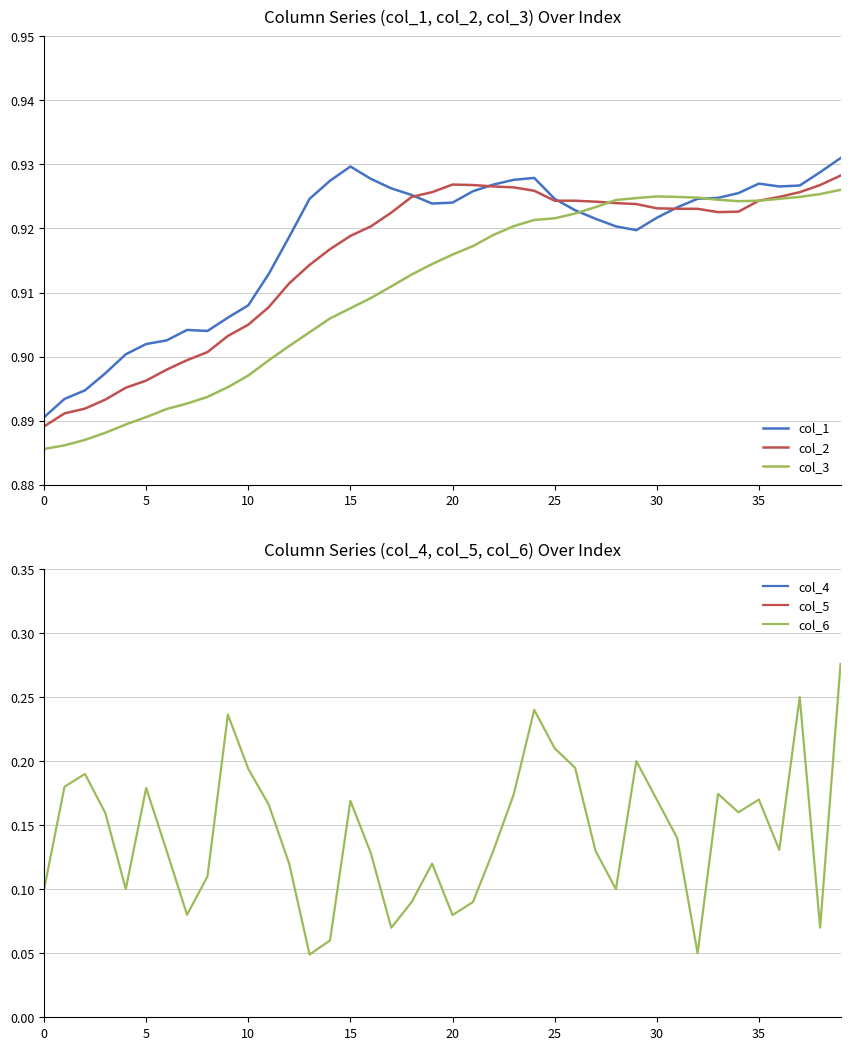

What is the greatest value displayed?

0.9